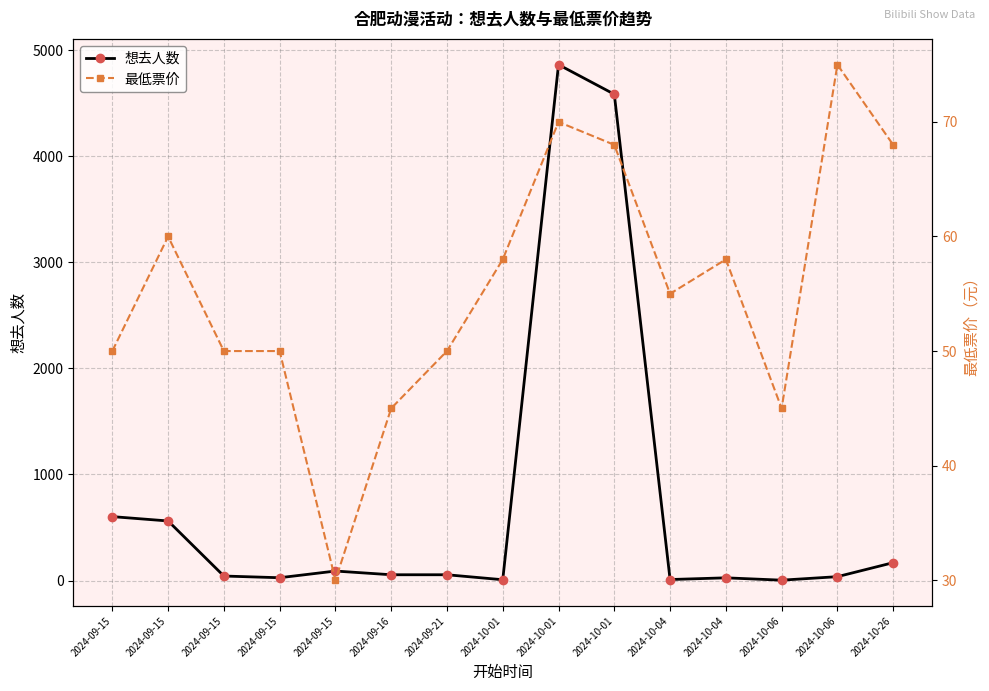

What is the sum of the 最低票价 values at 2024-10-06 and 2024-10-04?

130